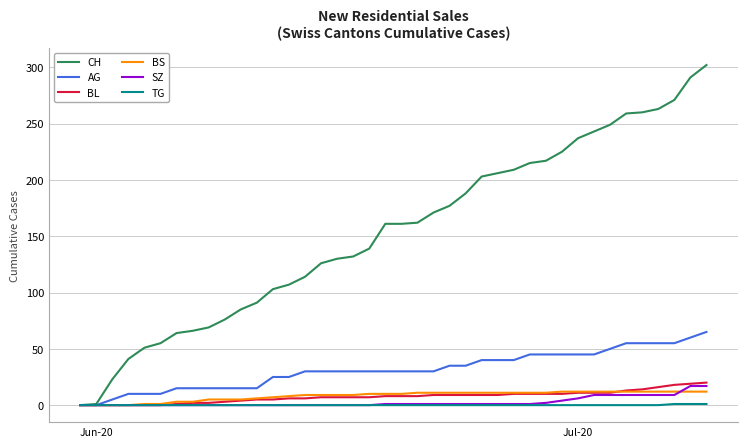

What is the difference between the second highest and second lowest values in the BS series?

12